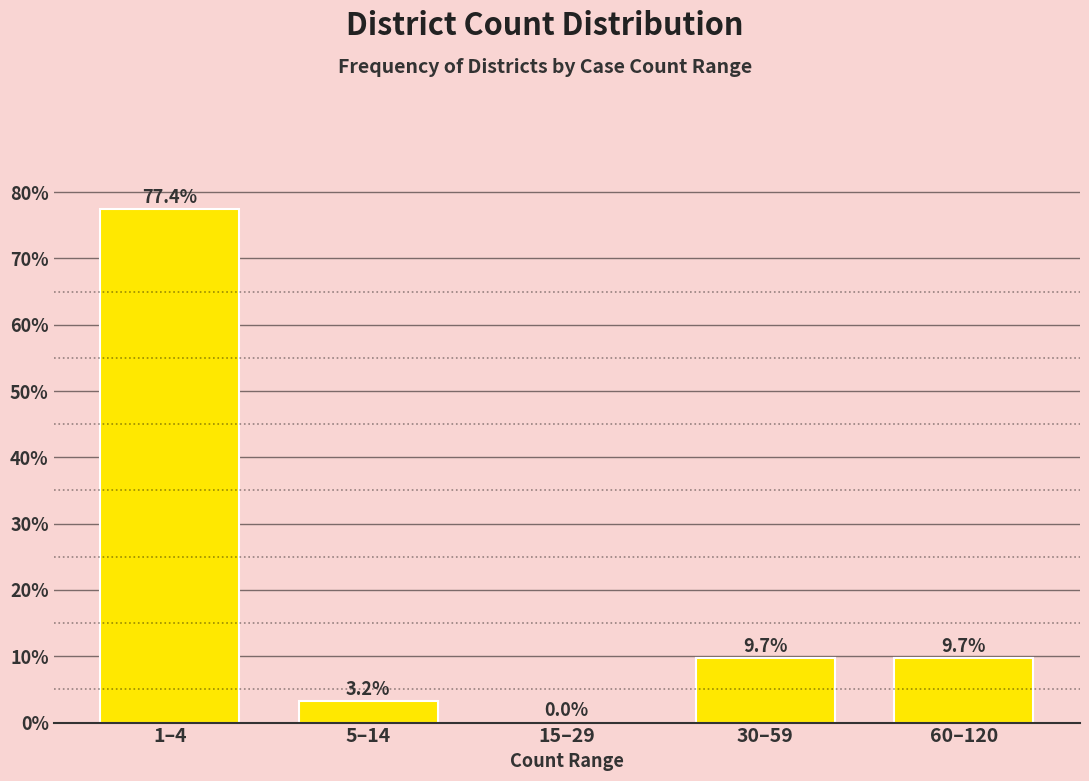

Reading left to right, what are all the values shown in this chart?

1–4=77.4	5–14=3.2	15–29=0.0	30–59=9.7	60–120=9.7